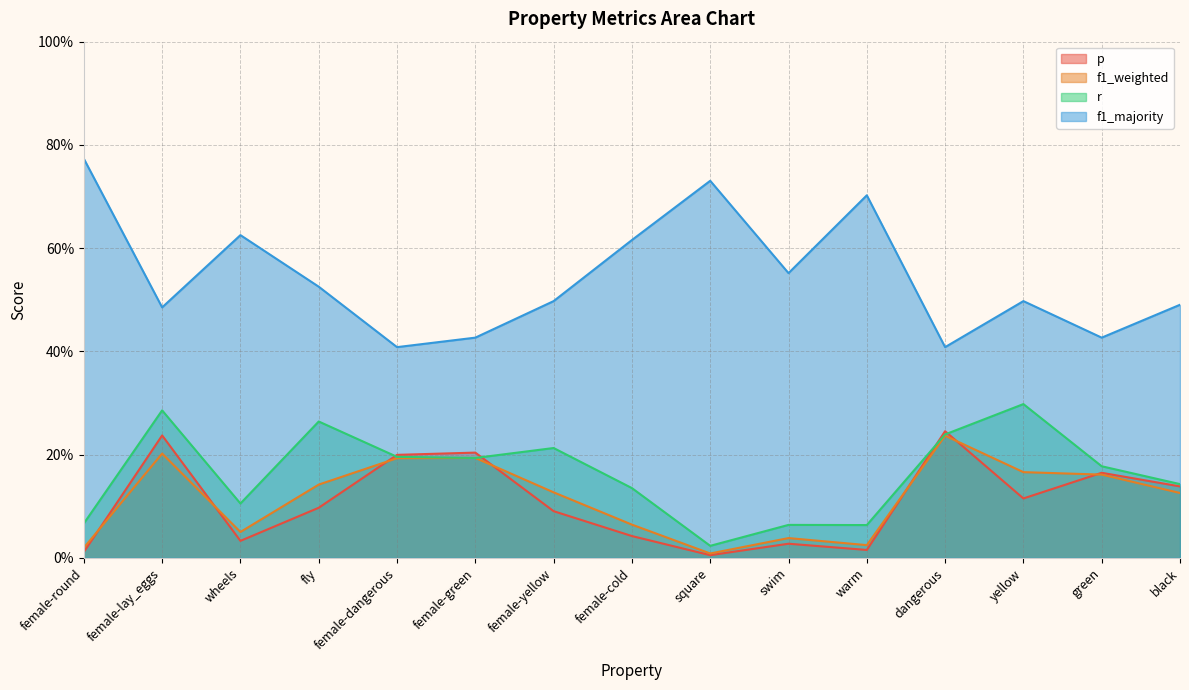

True or false: p and r intersect in this chart.

True